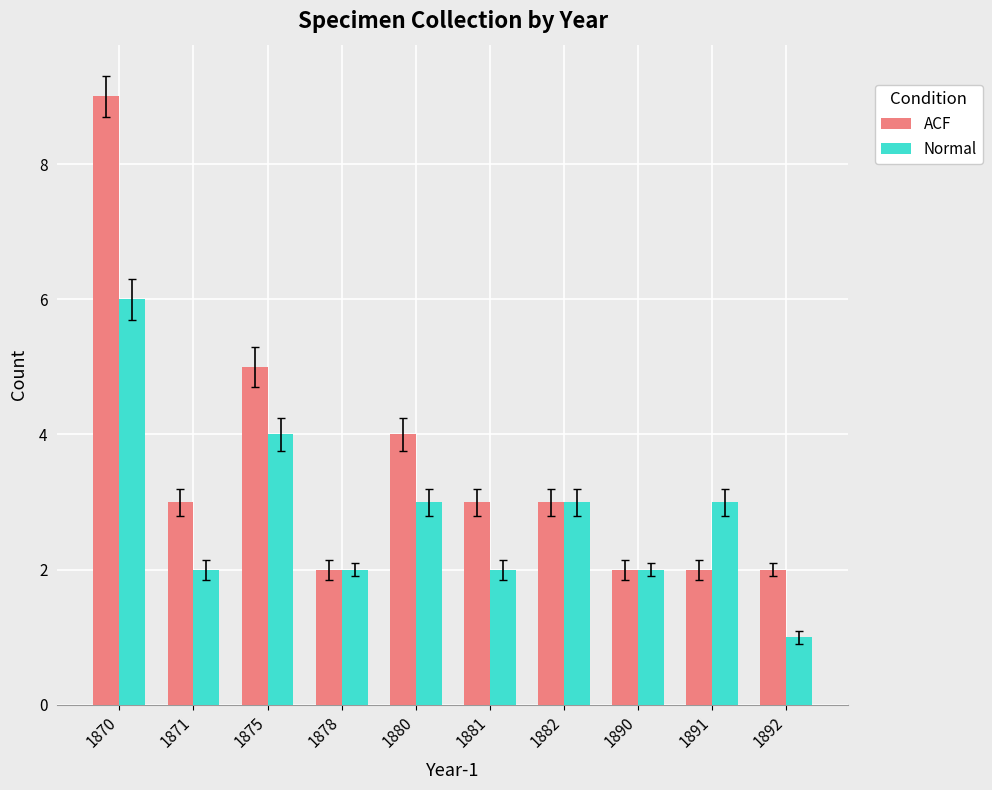

Which series has the widest spread of values?

ACF